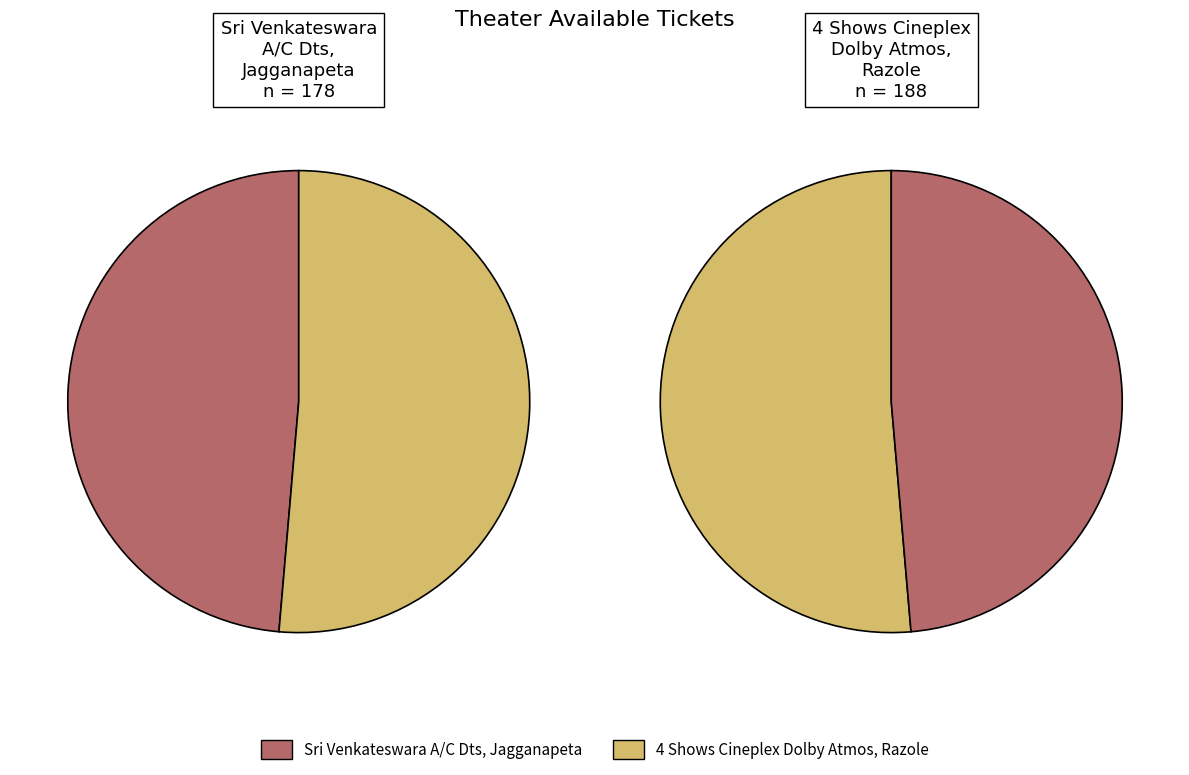

What is the smallest slice in the pie chart?

Sri Venkateswara A/C Dts, Jagganapeta